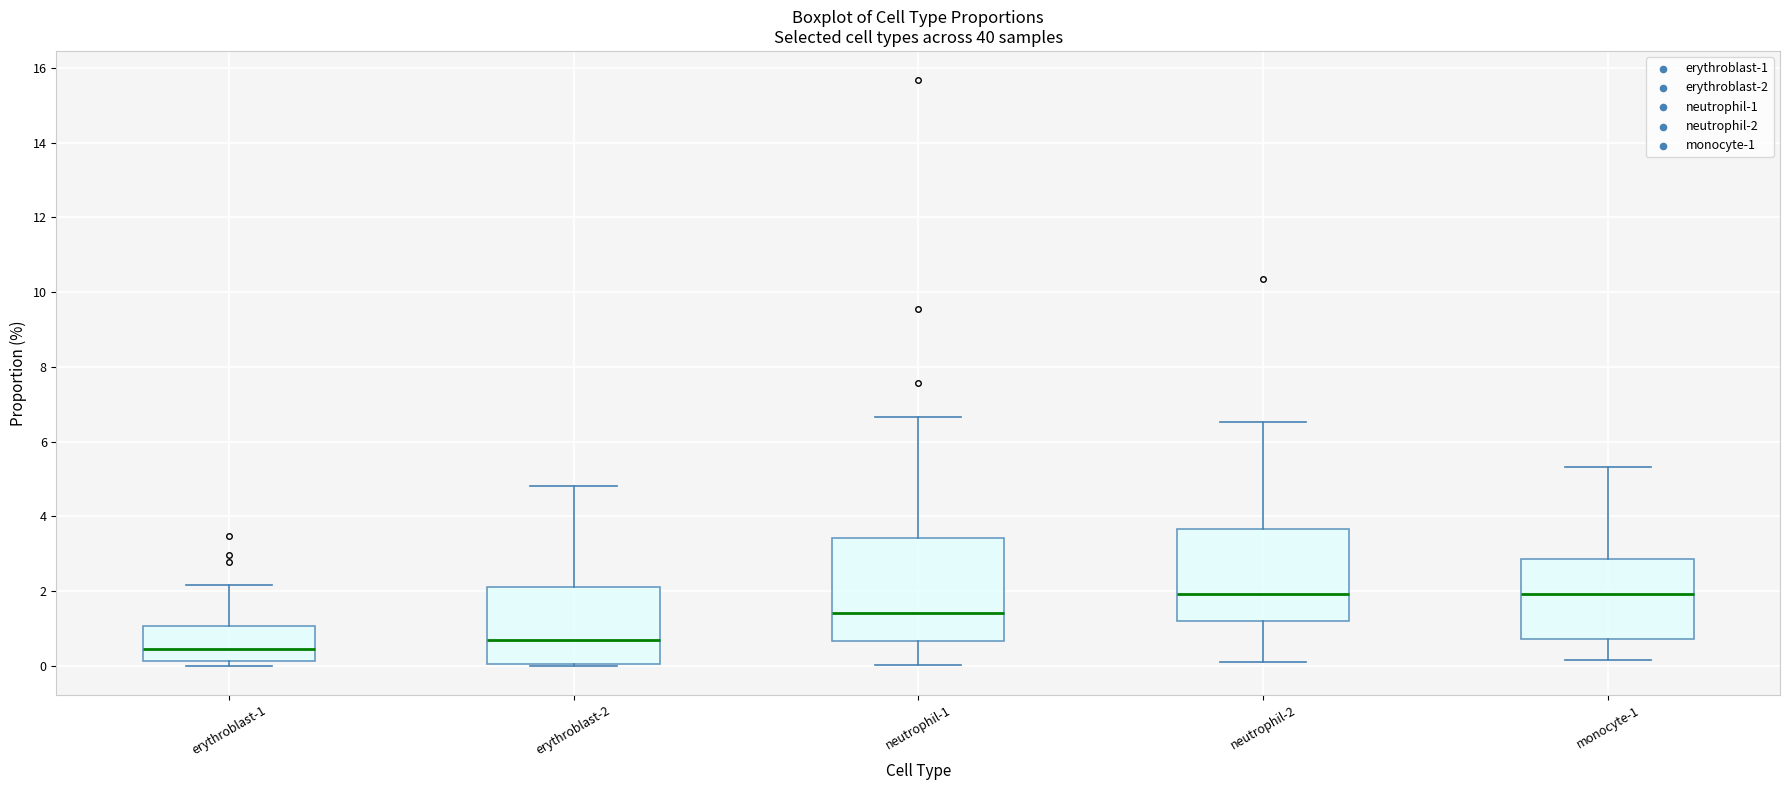

Which box is the tallest, from its lower edge to its upper edge?

neutrophil-1